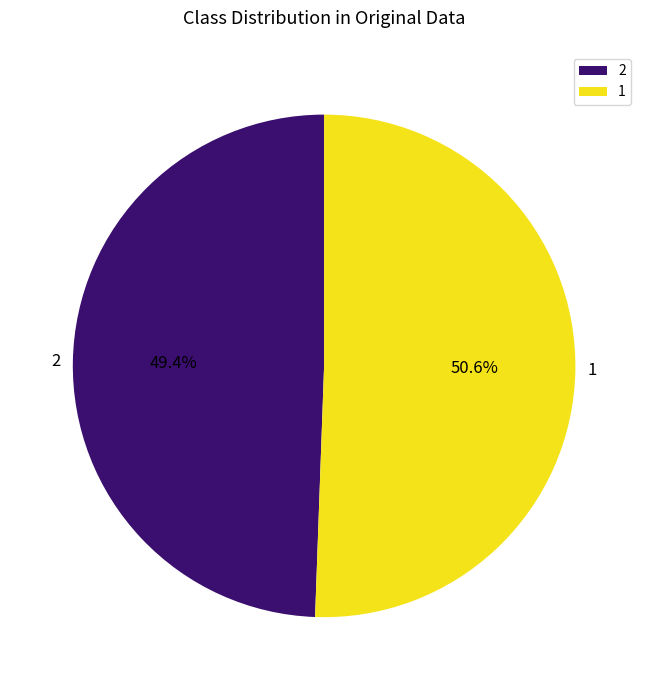

Approximately how many times larger is the value at 2 compared to 1?

1.0